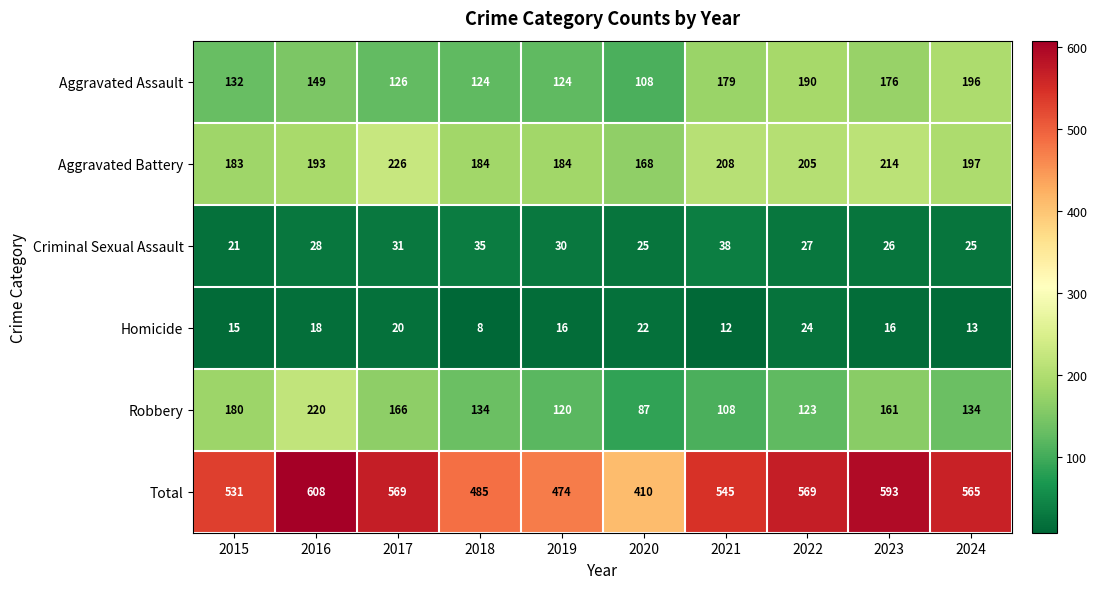

True or false: Aggravated Battery has a value of 337 at 2016.

False